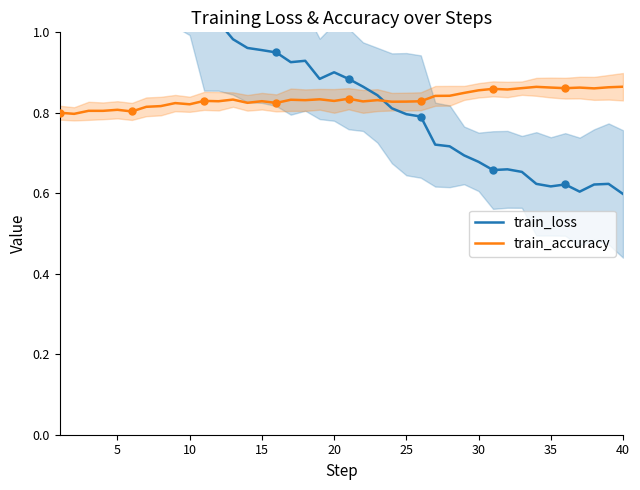

What is the maximum value shown in the chart?

1.3